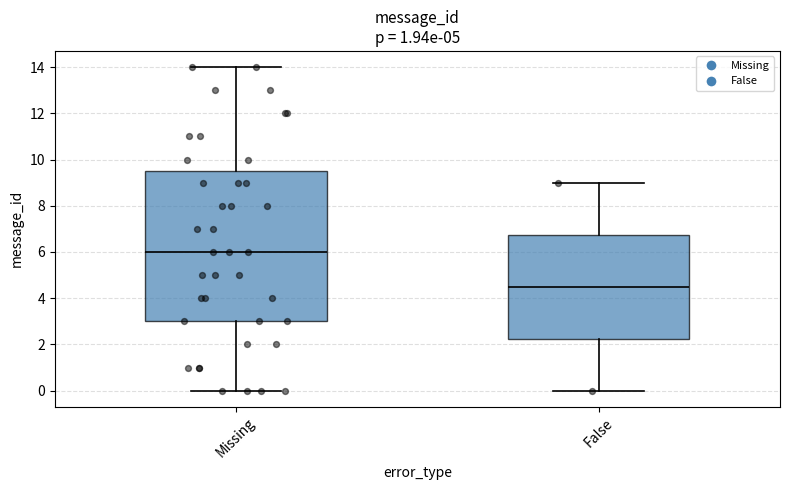

Which box's median line is the highest?

Missing